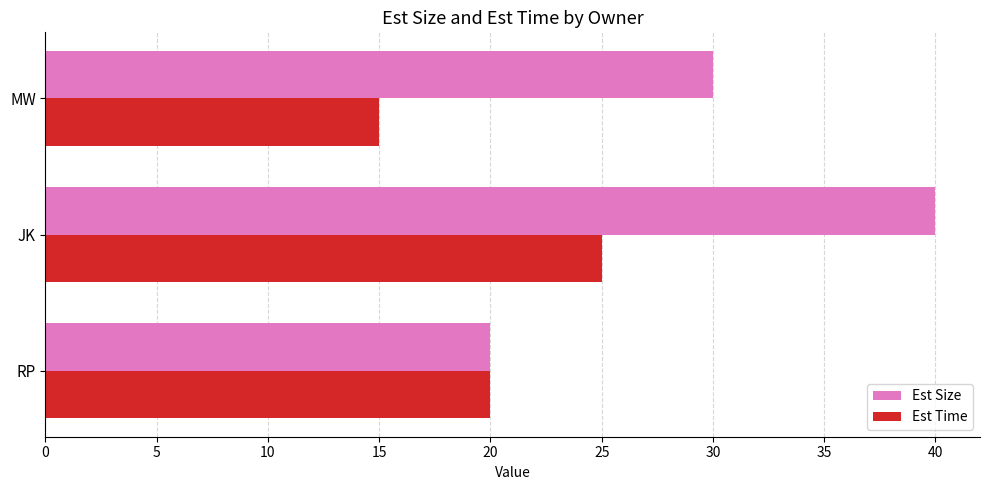

Rank the series by their average value, from lowest to highest.

Est Time, Est Size